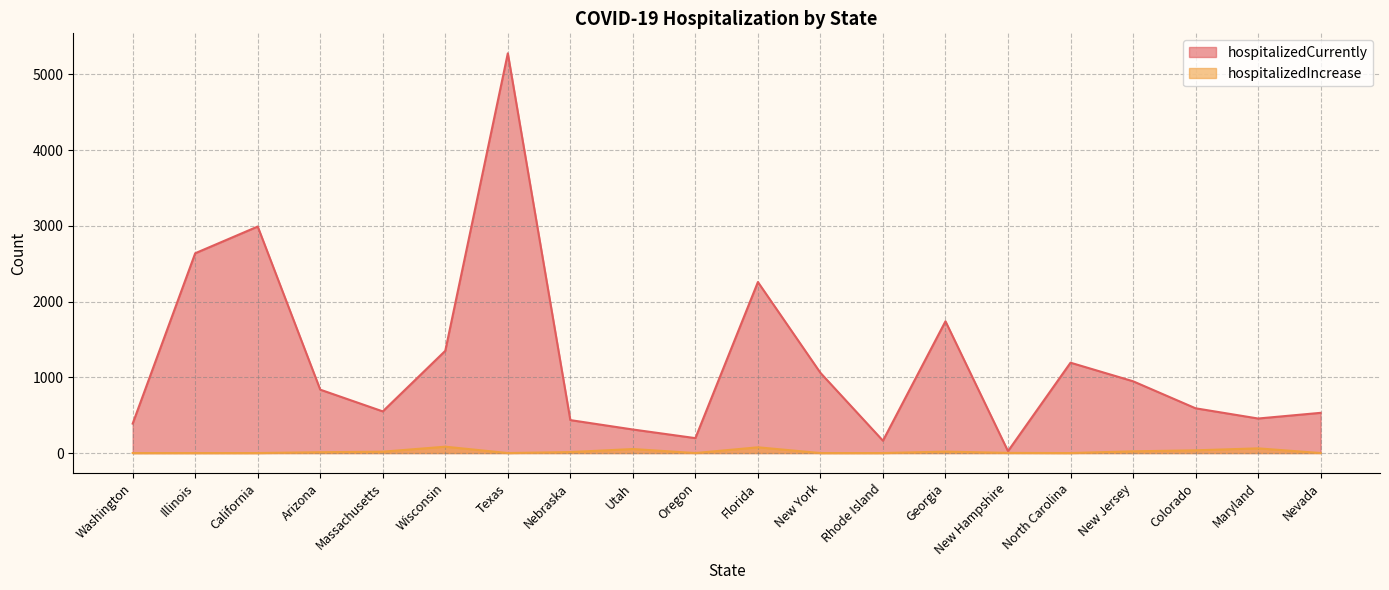

How many lines are shown in the chart?

2